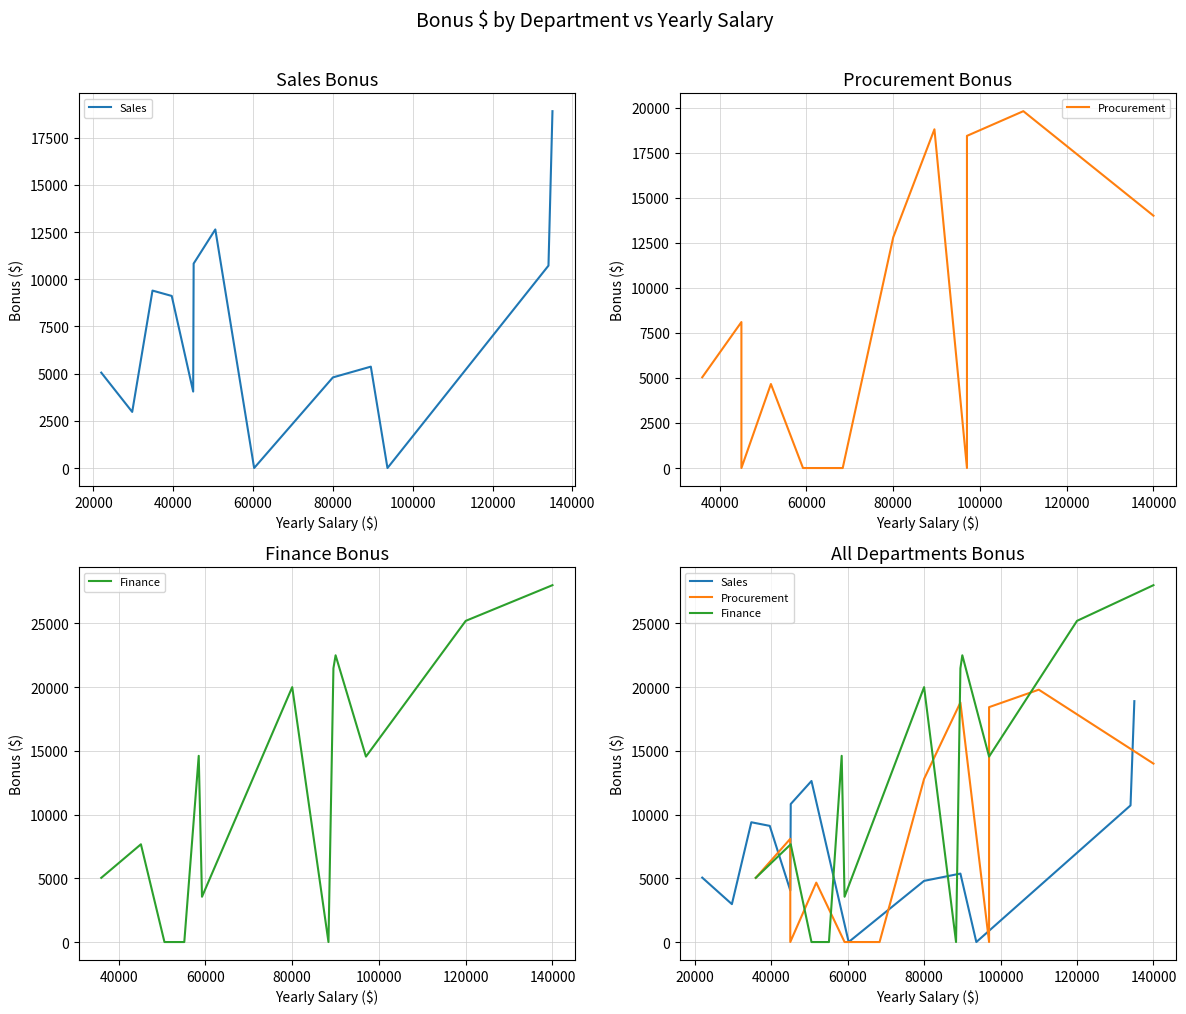

What is the spread (max minus min) of values at 120000?

20000.0